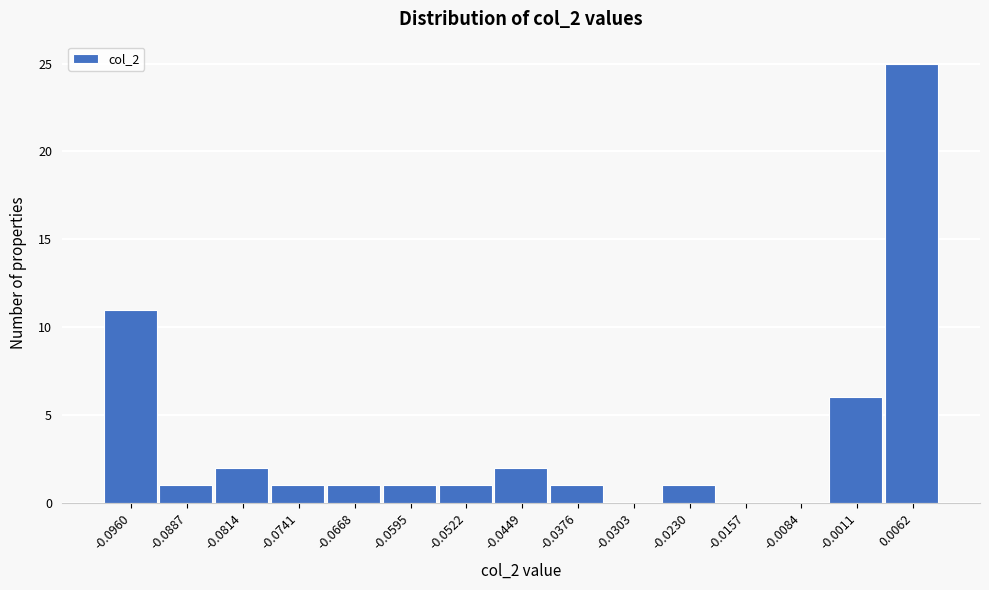

Reading left to right, transcribe this chart: for each bar, give the range it covers on the x-axis and its height. Neither the bar edges nor the heights are printed on the chart, so give them approximately, as read against the axes.

-0.100 to -0.092: 11
-0.092 to -0.085: 1
-0.085 to -0.078: 2
-0.078 to -0.070: 1
-0.070 to -0.063: 1
-0.063 to -0.056: 1
-0.056 to -0.049: 1
-0.049 to -0.041: 2
-0.041 to -0.034: 1
-0.034 to -0.027: 0
-0.027 to -0.019: 1
-0.019 to -0.012: 0
-0.012 to -0.005: 0
-0.005 to 0.003: 6
0.003 to 0.010: 25